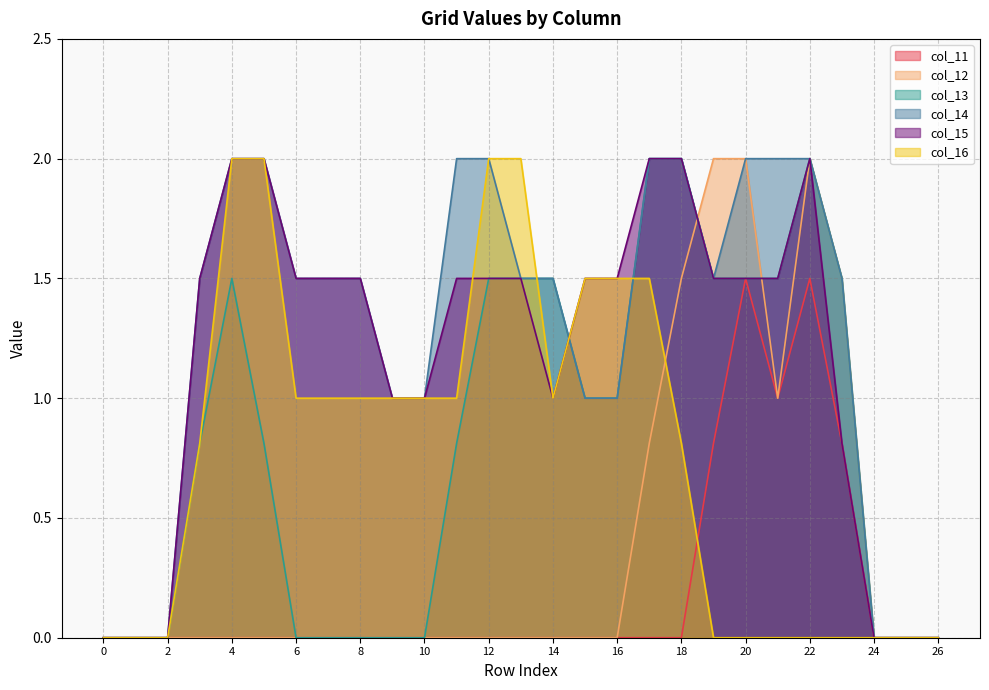

In col_16, how many points are lower than both neighbors (excluding endpoints)?

1